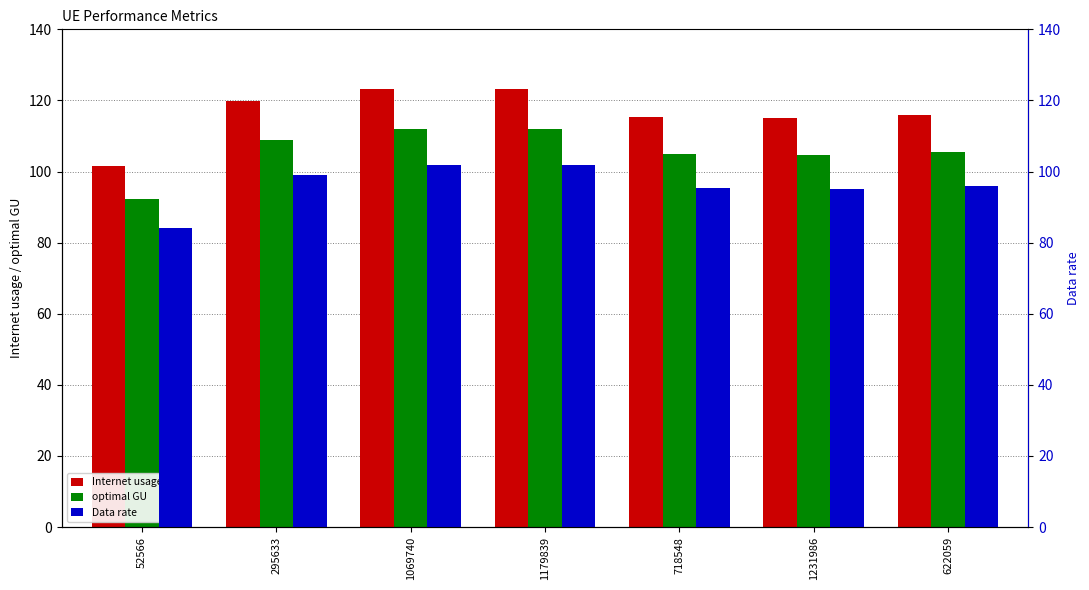

Which series has the widest spread of values?

Internet usage